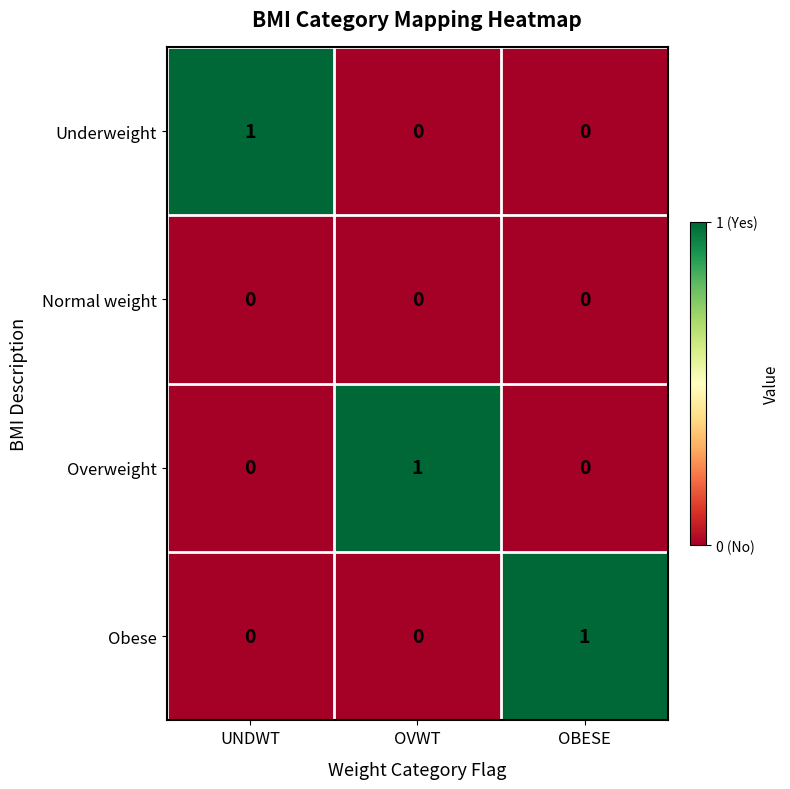

How many Underweight values are between 0 and 1?

3